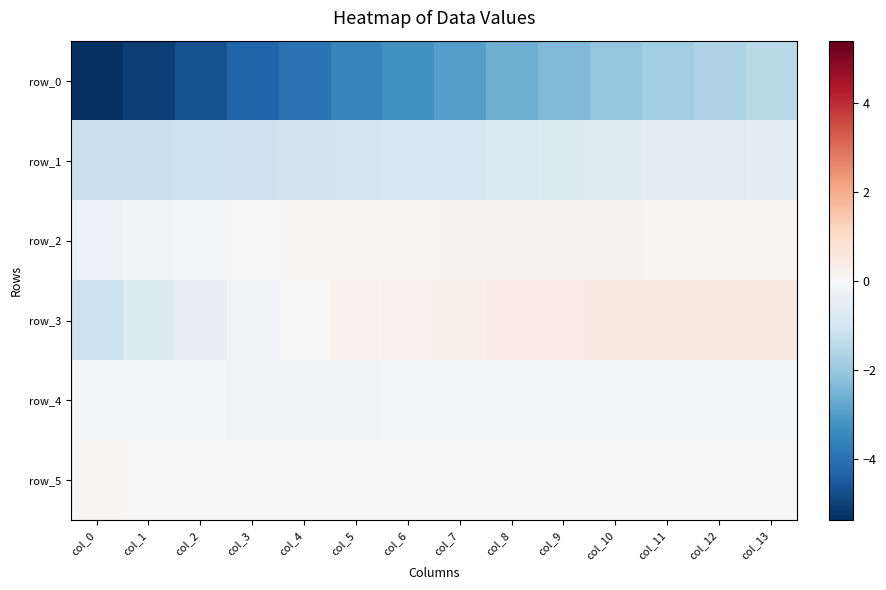

What is the total value across all series at col_10?

-2.3